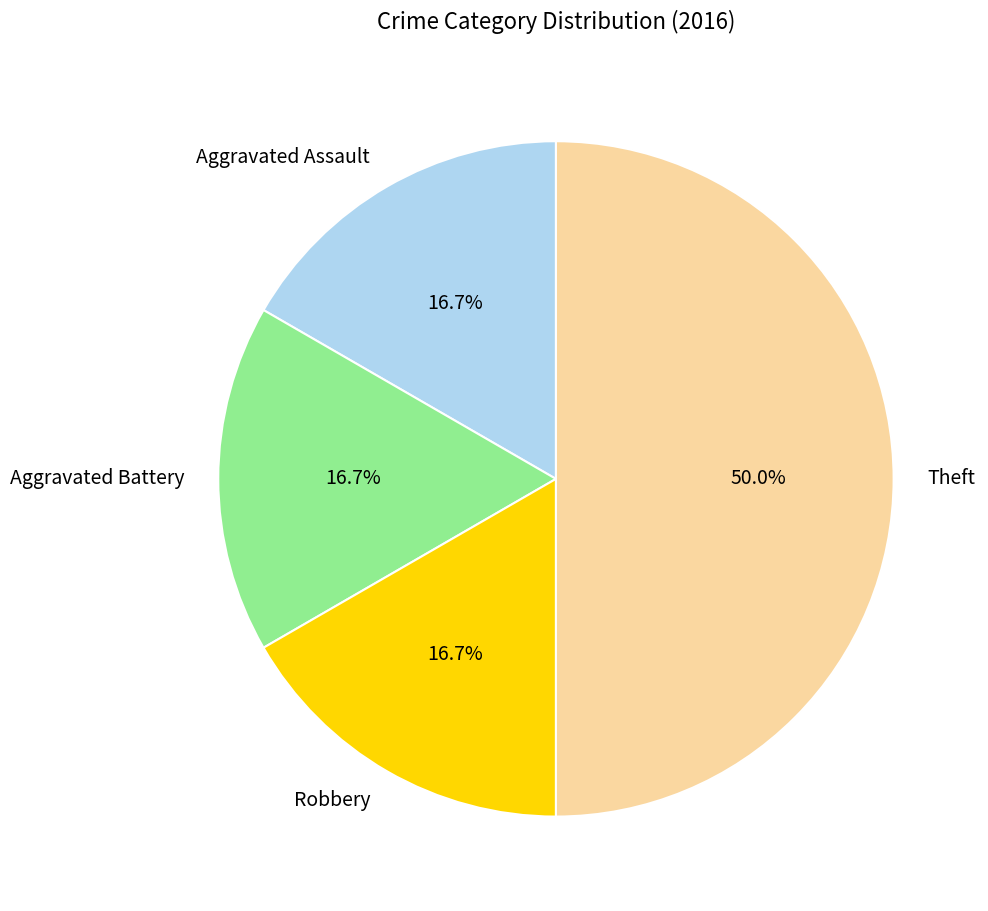

What percentage is NOT represented by Aggravated Battery?

83.3%